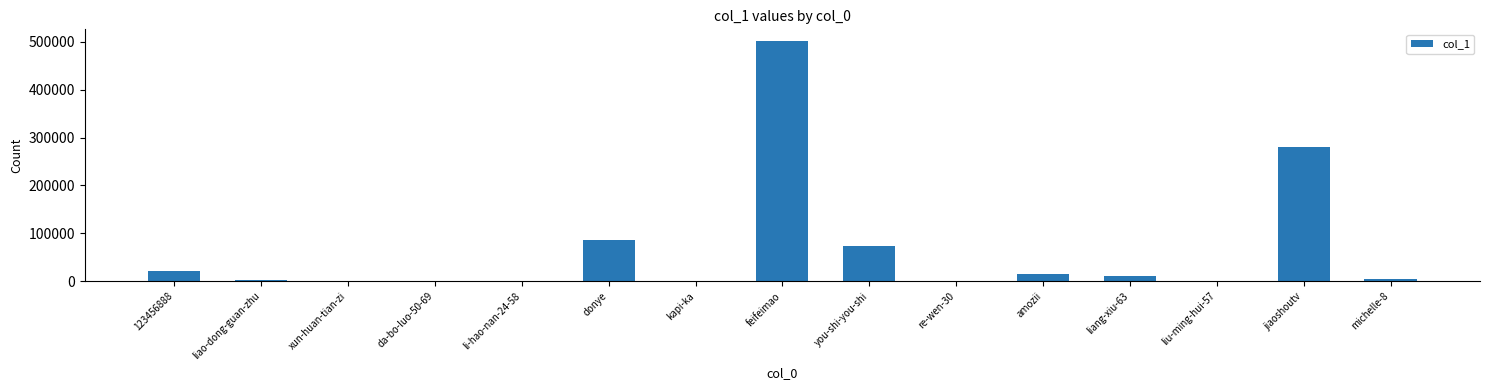

What is the difference between the values at donye and kapi-ka?

86581